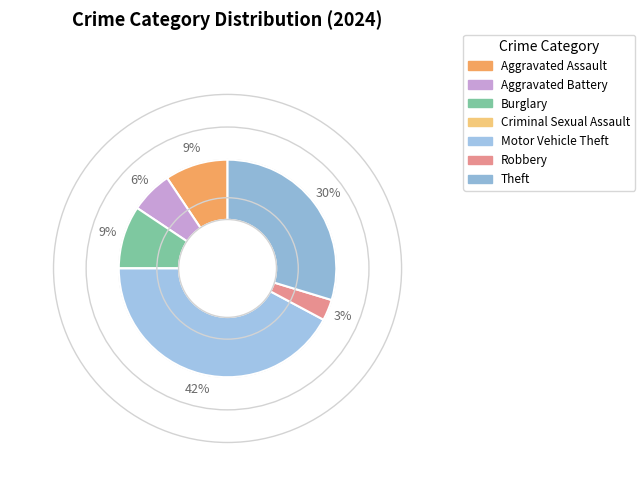

Rank the categories by value from lowest to highest.

Criminal Sexual Assault, Robbery, Aggravated Battery, Aggravated Assault, Burglary, Theft, Motor Vehicle Theft